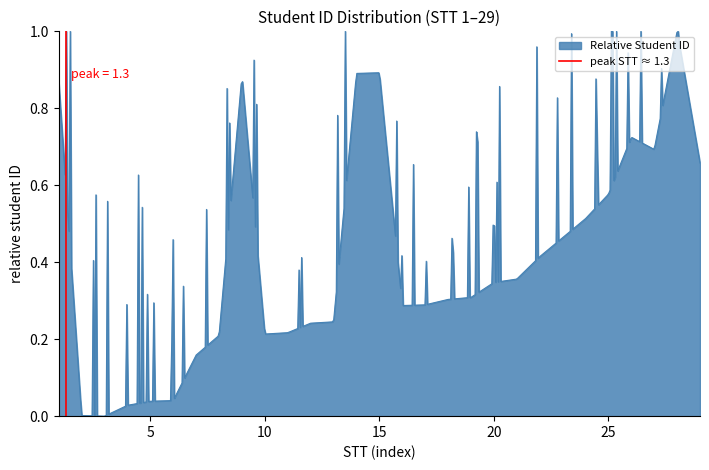

True or false: the data shows 1 at 5.

False